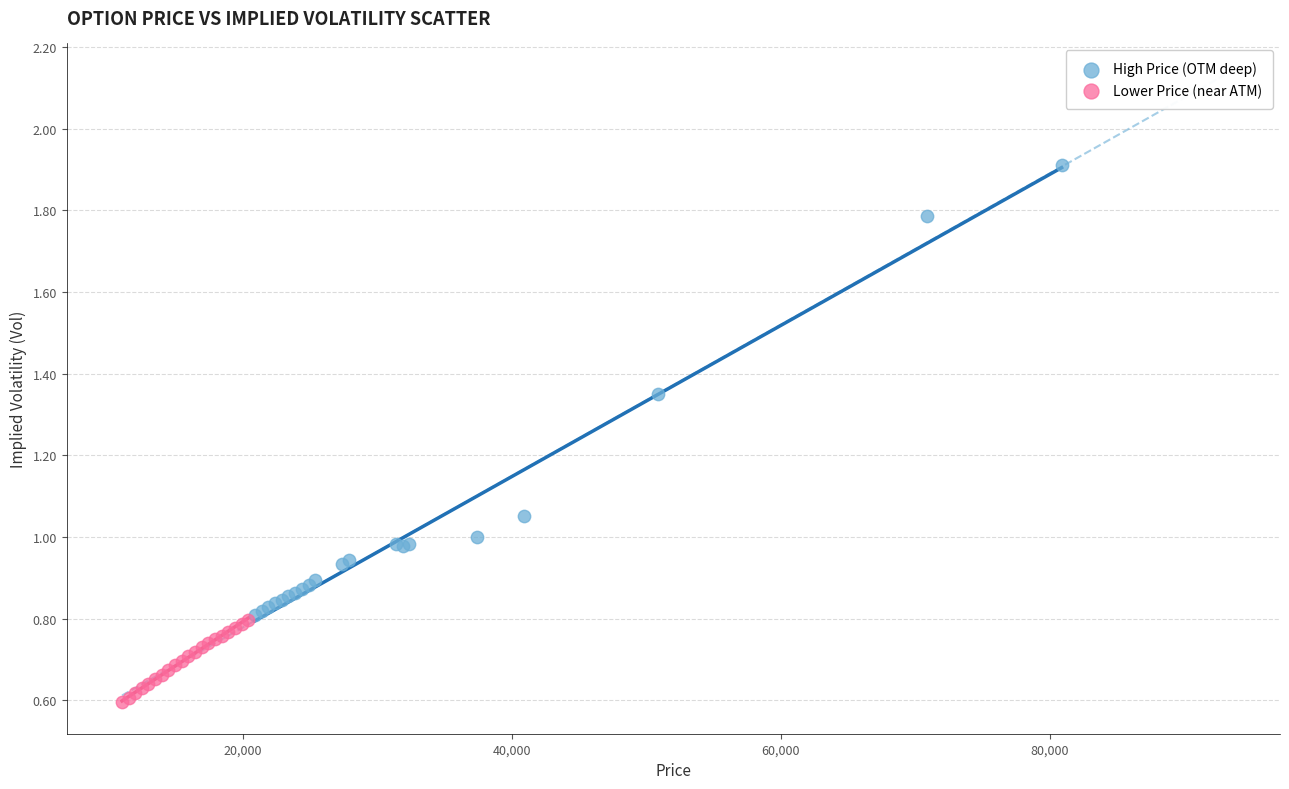

Which series has the largest Y range (max minus min)?

High Price (OTM deep)